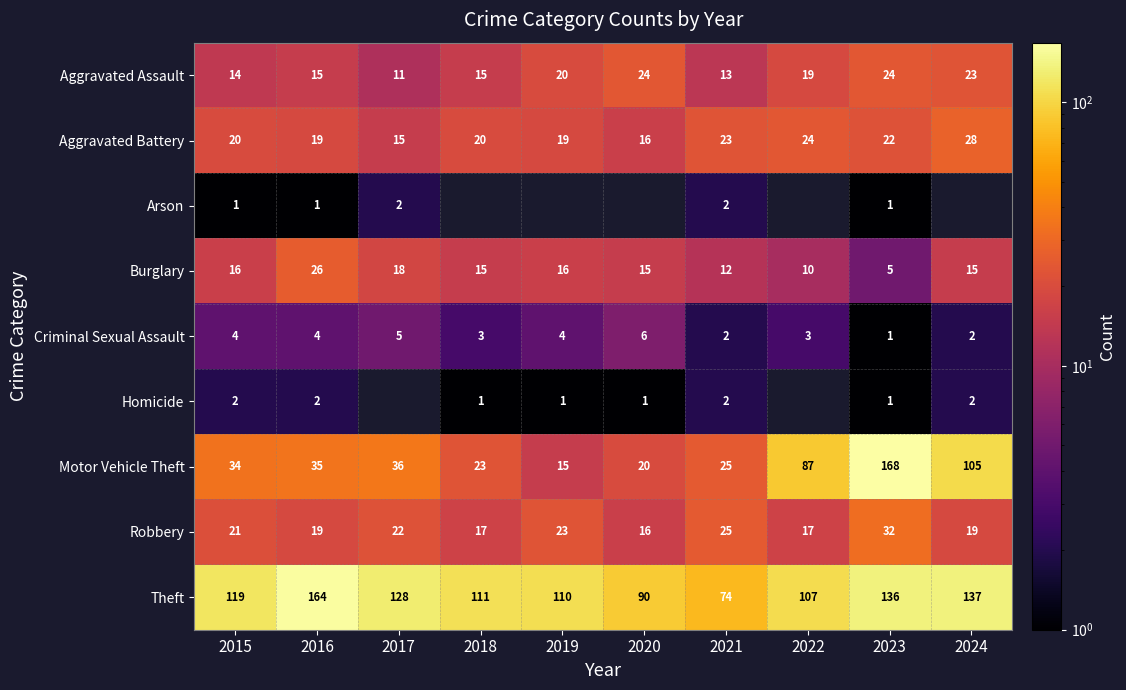

True or false: Theft has a value of 169 at 2022.

False